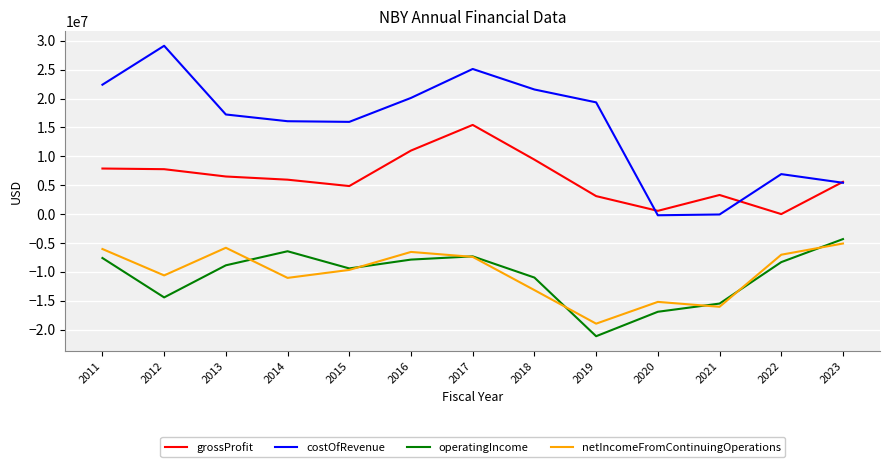

What is the highest value of the grossProfit series?

15446000